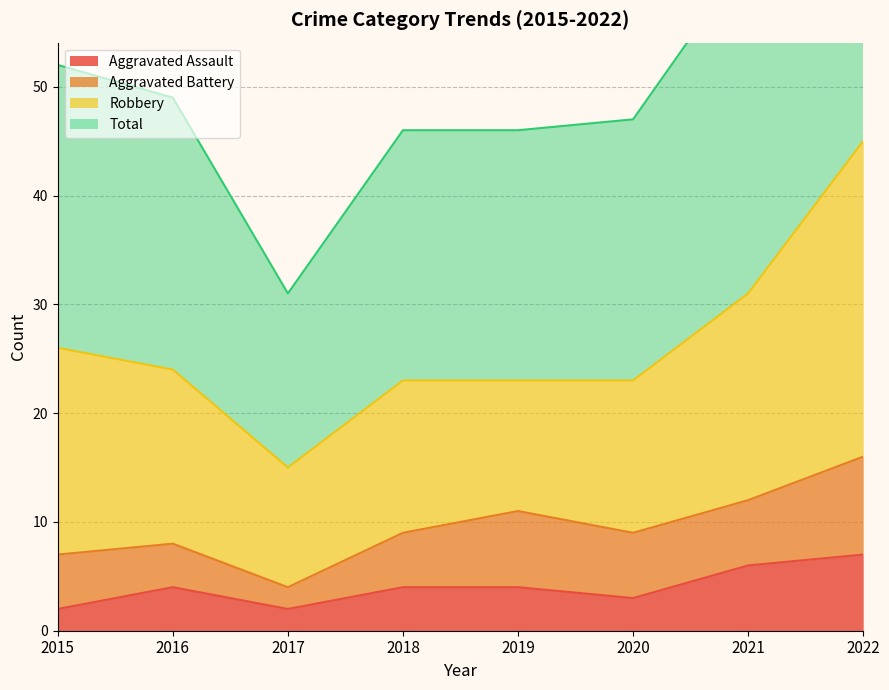

What value does the Aggravated Assault series have at 2018?

4